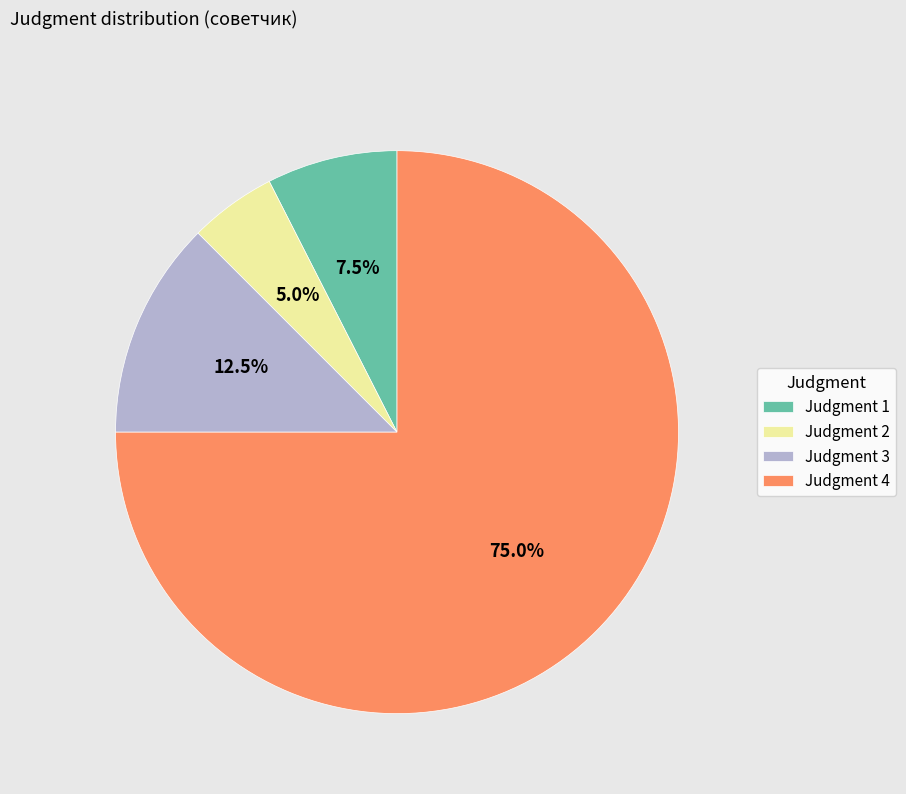

Which category has the smallest portion of the pie?

Judgment 2